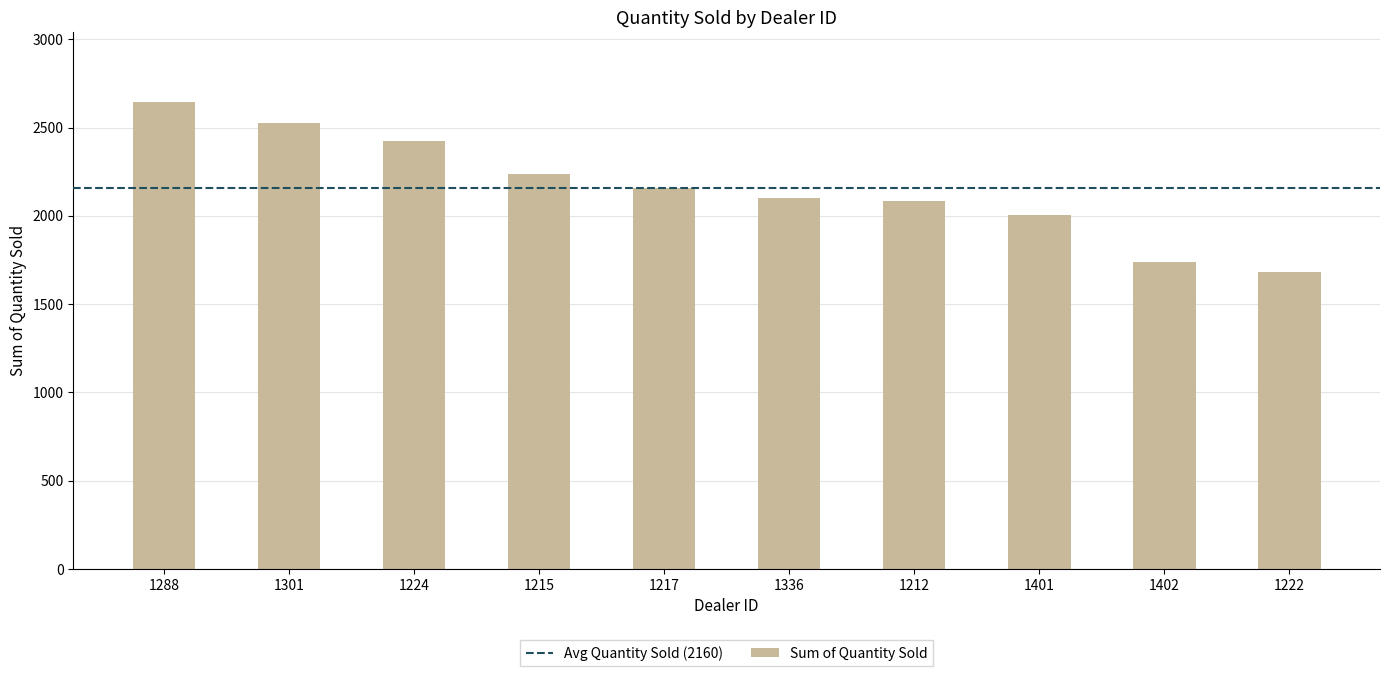

Reading right to left, transcribe all the data shown in this chart.

1222=1683	1402=1738	1401=2006	1212=2083	1336=2102	1217=2158	1215=2238	1224=2422	1301=2523	1288=2644